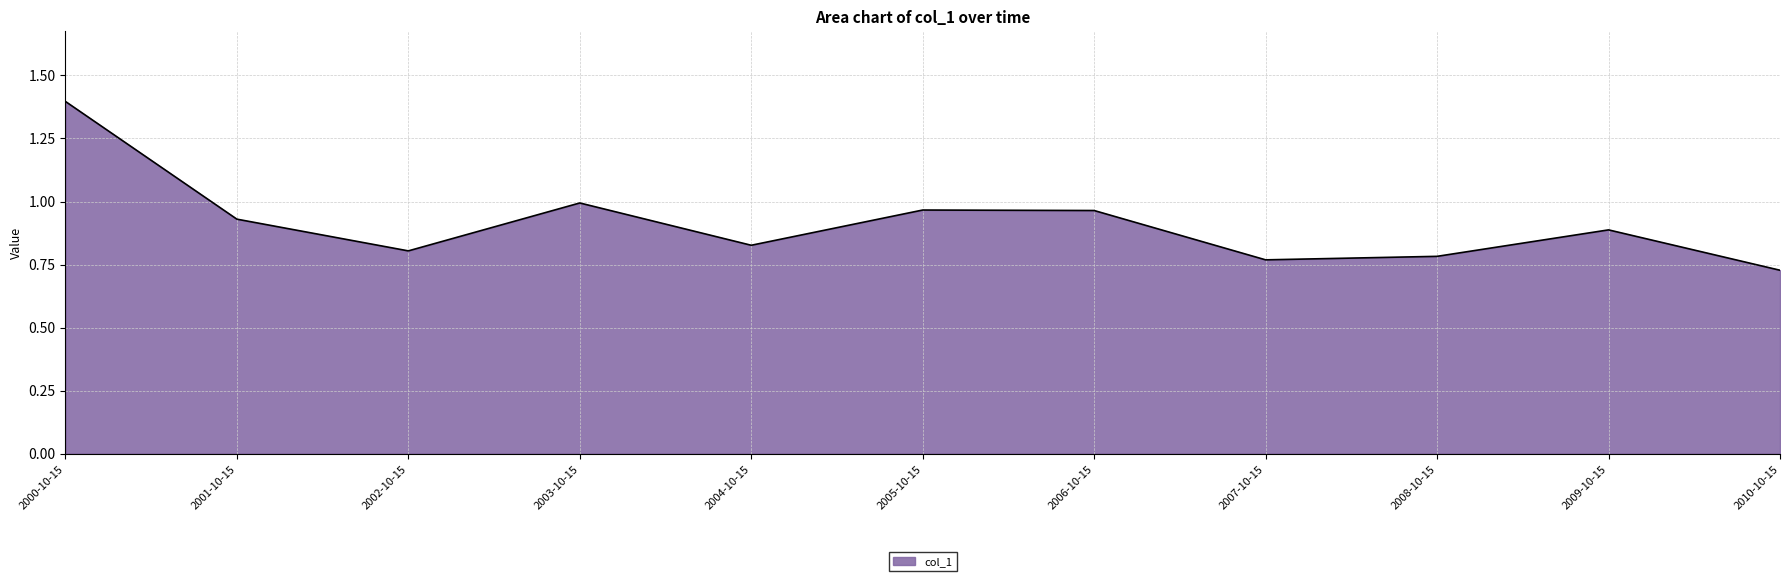

At which category does the data reach its first local peak?

2003-10-15